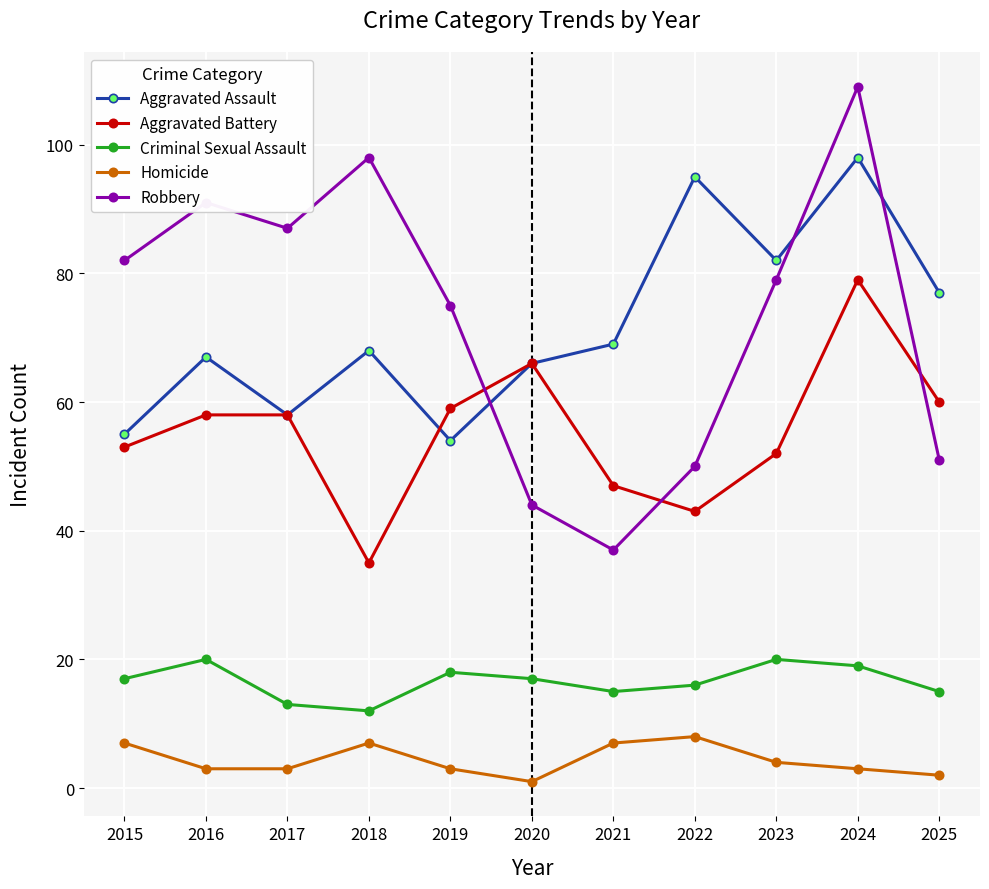

Where is the first local maximum for Homicide?

2018